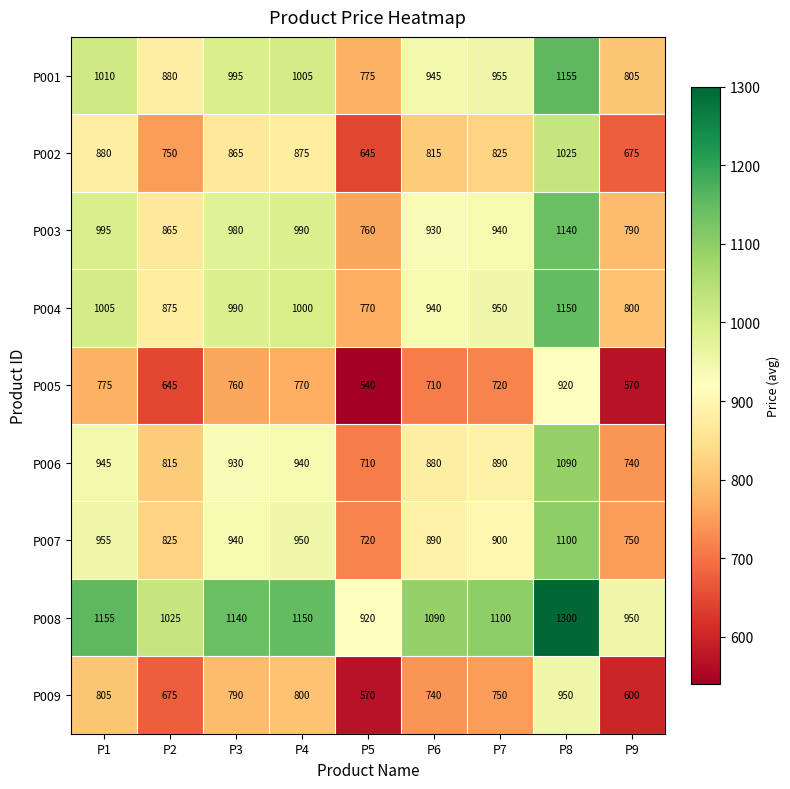

The value of P005 at P6 is 949. True or false?

False